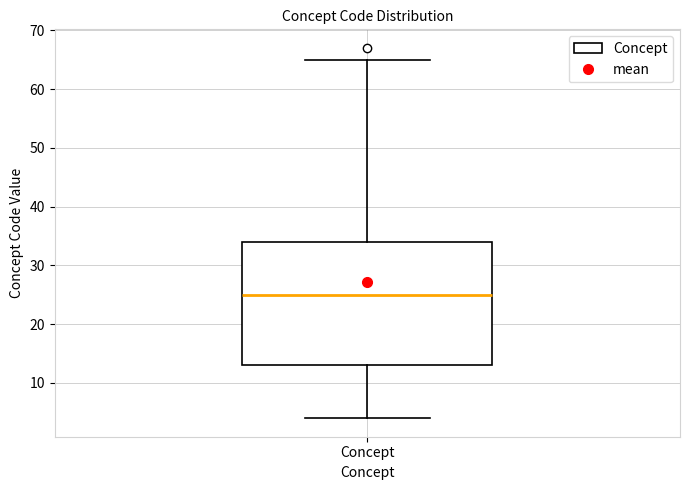

Transcribe this box plot: give where the median line is, the range the box spans, and where the two whiskers end, as read against the y-axis. The values are not printed on the chart, so give them approximately, as read against the axis.

median 25, box 13 to 34, whiskers 4 to 65